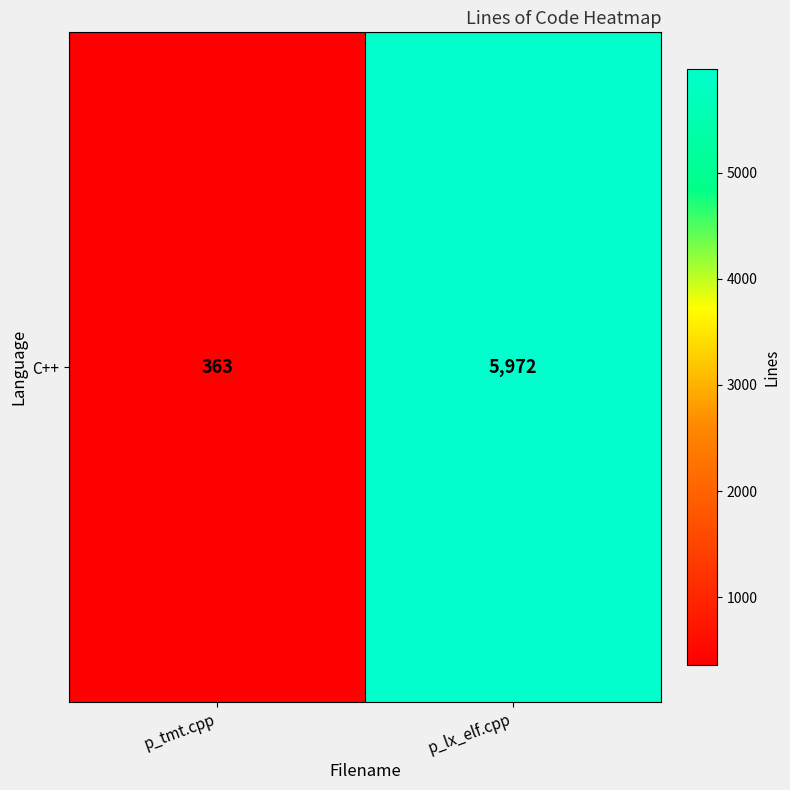

Between p_lx_elf.cpp and p_tmt.cpp, which is larger?

p_lx_elf.cpp